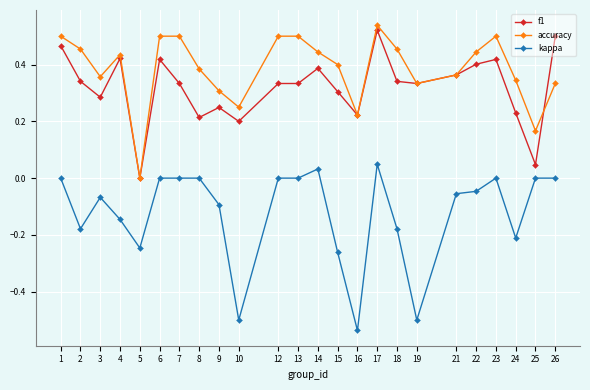

How many values in the f1 series exceed 0?

23